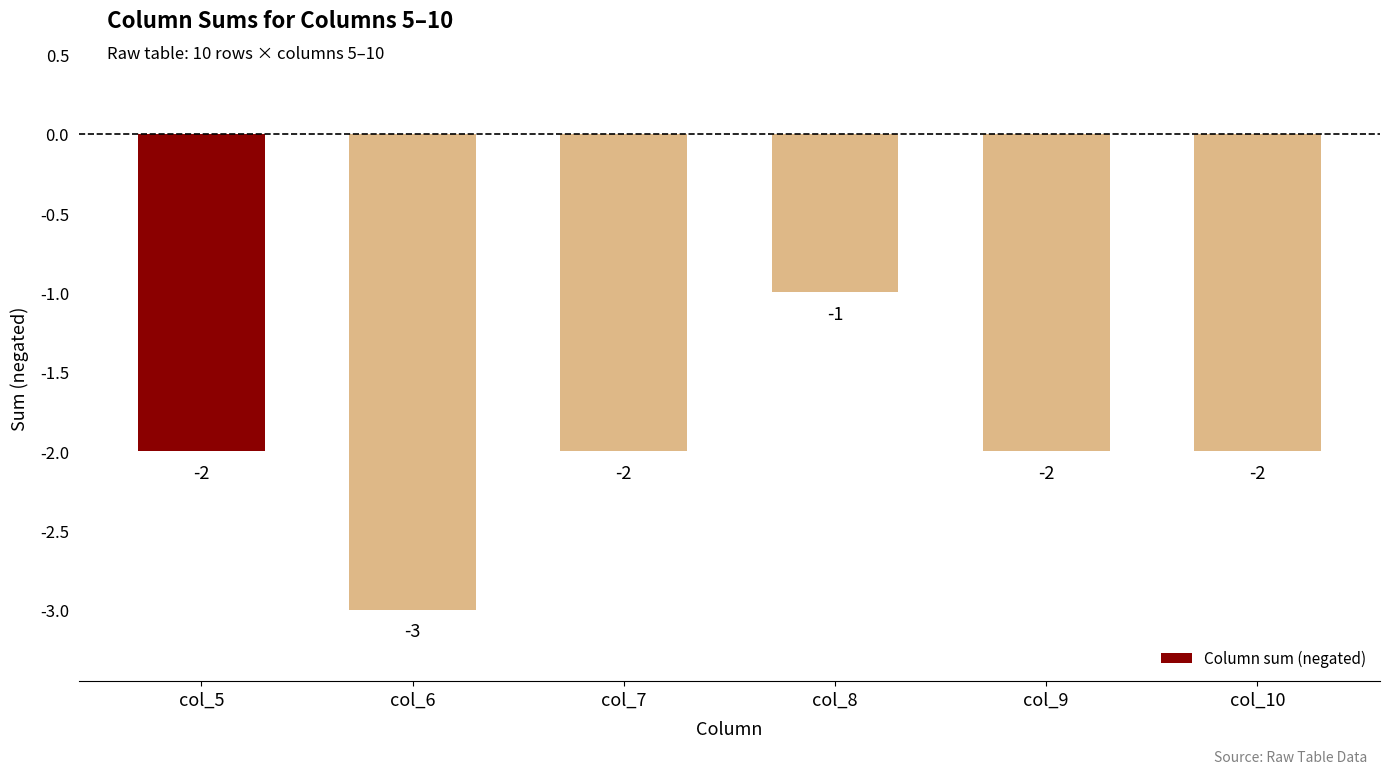

How many categories are shown in the chart?

6